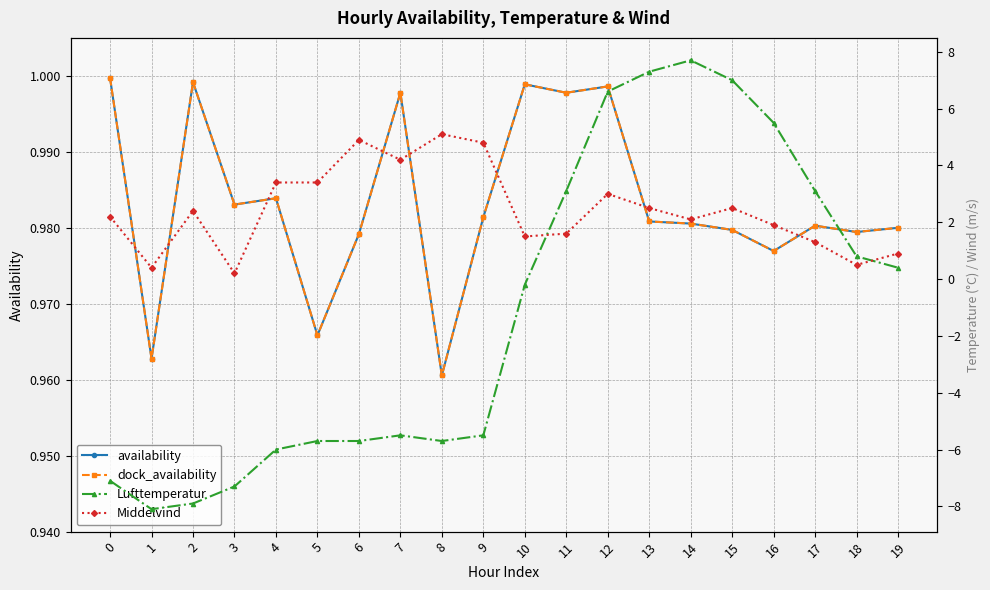

What is the total value across all series at 14?

11.8